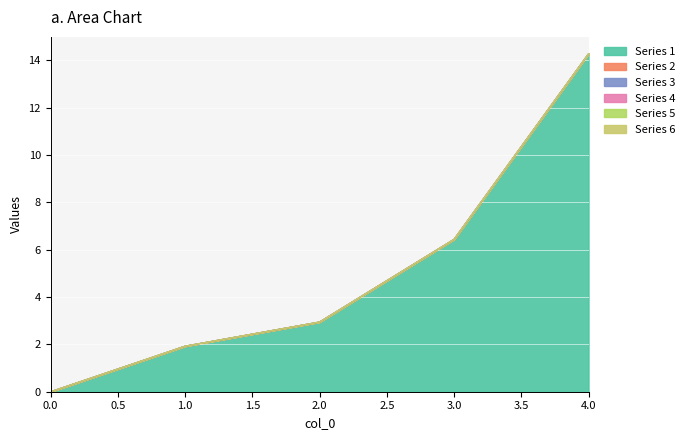

Does the chart display data point markers on the line(s)?

No